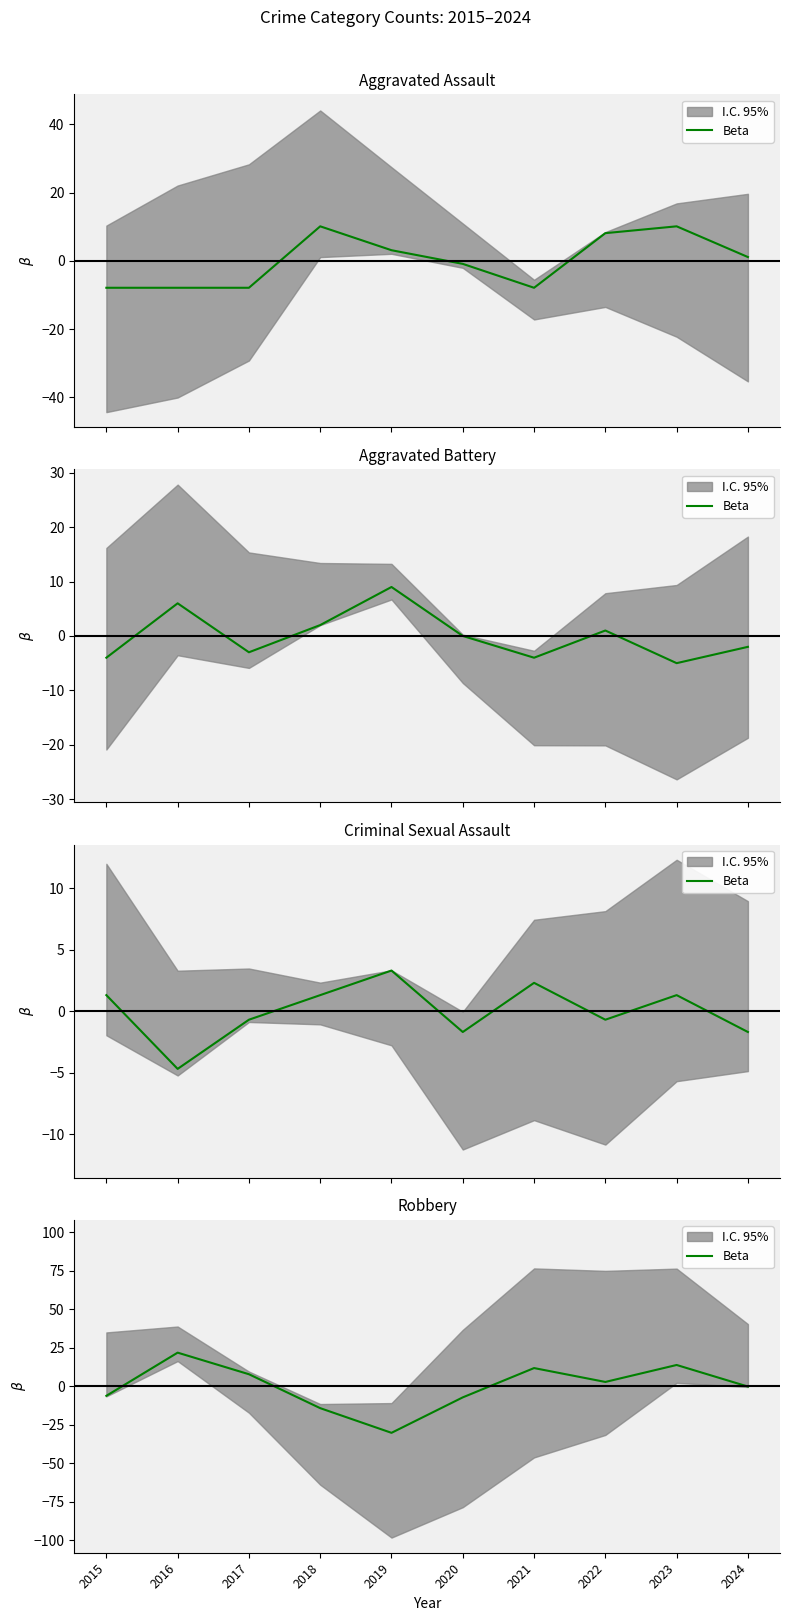

What is the difference between the maximum and minimum values?

52.0